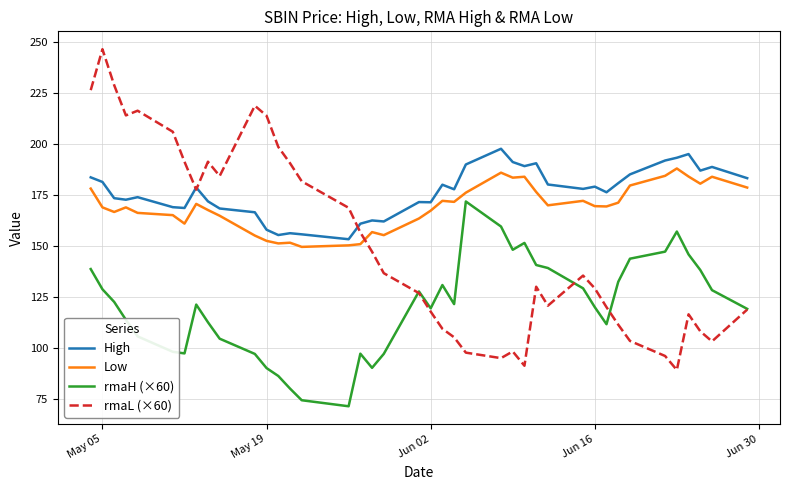

True or false: rmaH (×60) and Low intersect in this chart.

False